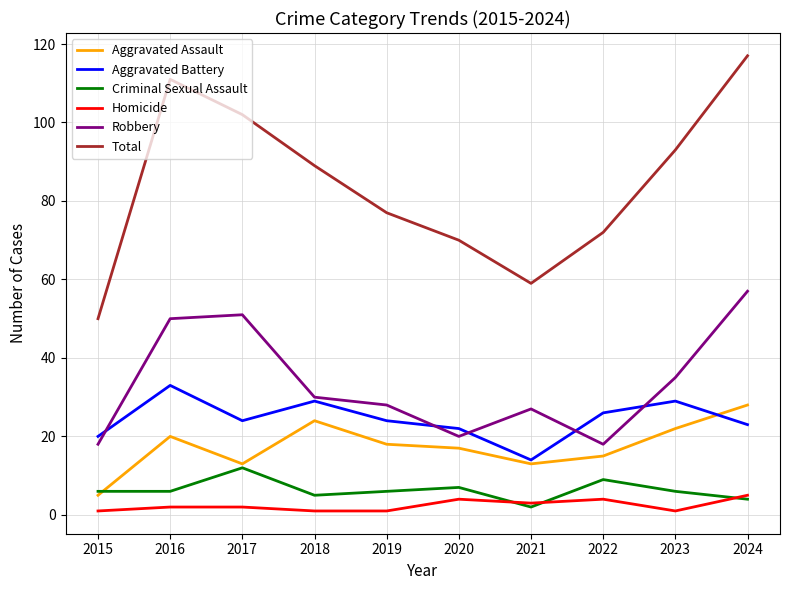

What is the smallest value displayed?

1